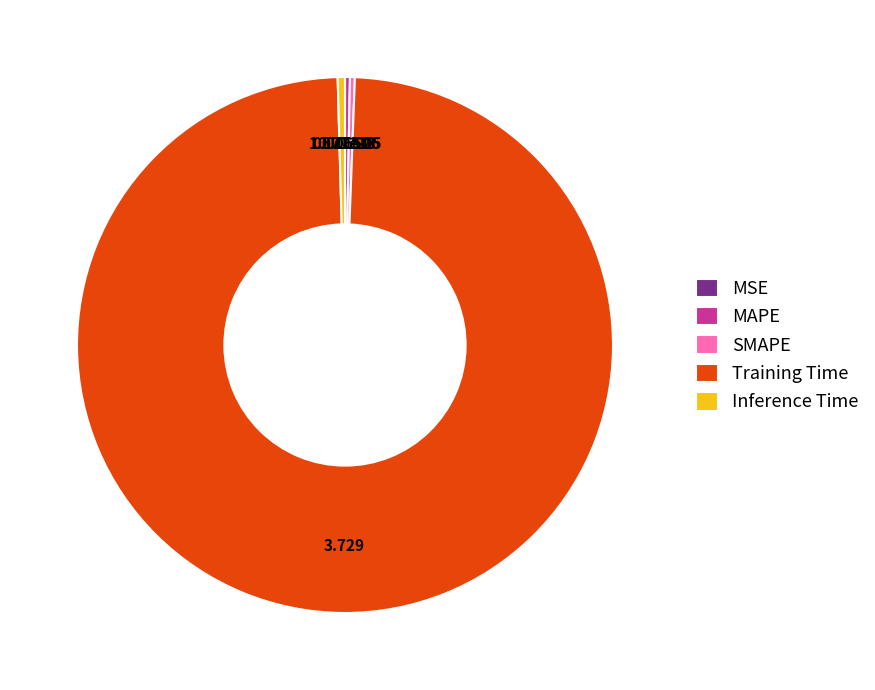

Which category has the biggest portion of the pie?

Training Time